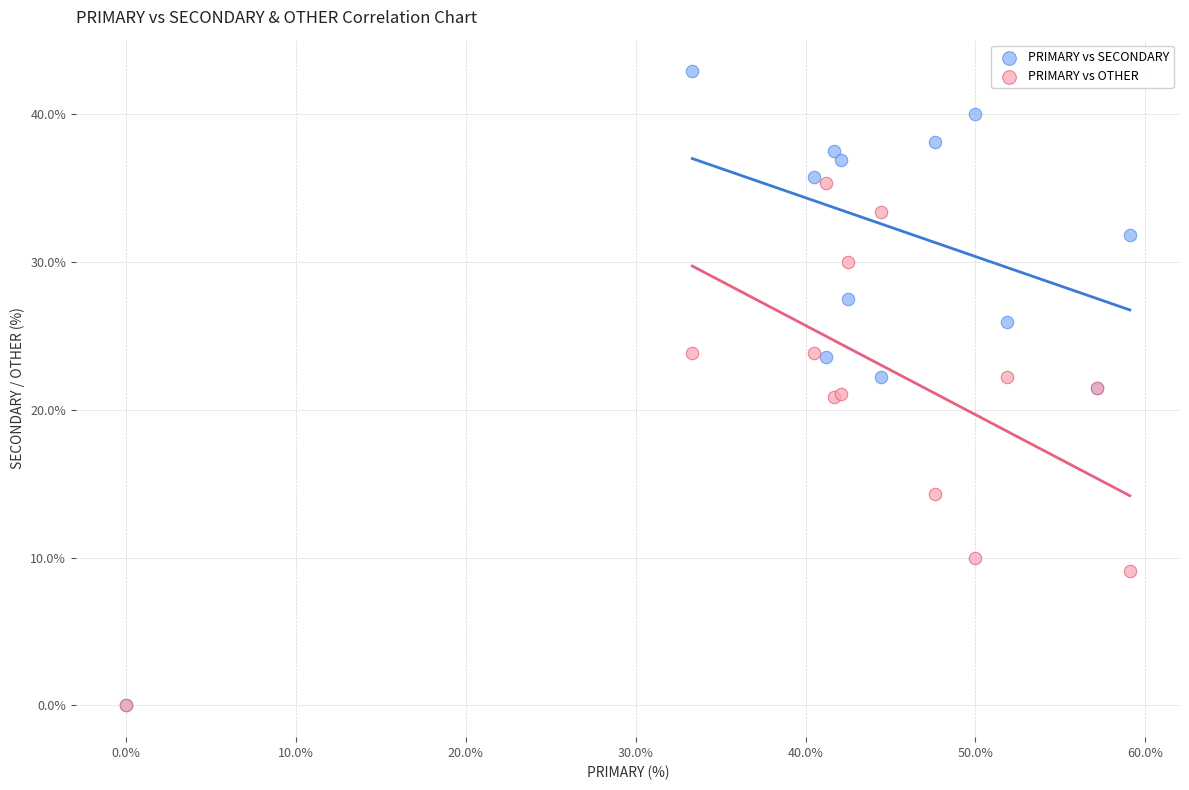

Which series has the widest spread of Y values?

PRIMARY vs SECONDARY